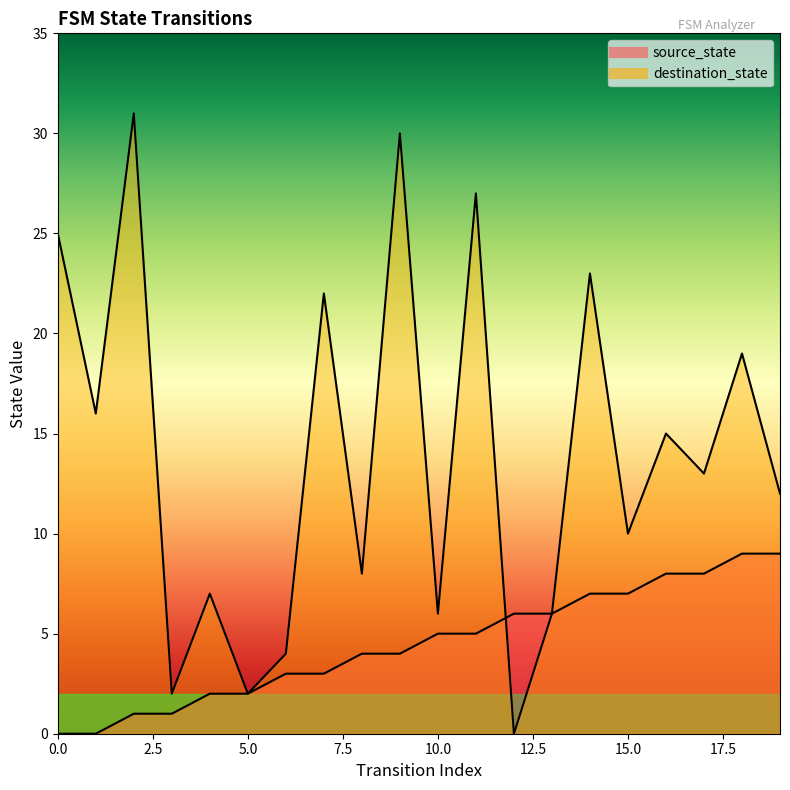

True or false: destination_state and source_state cross at least once.

True